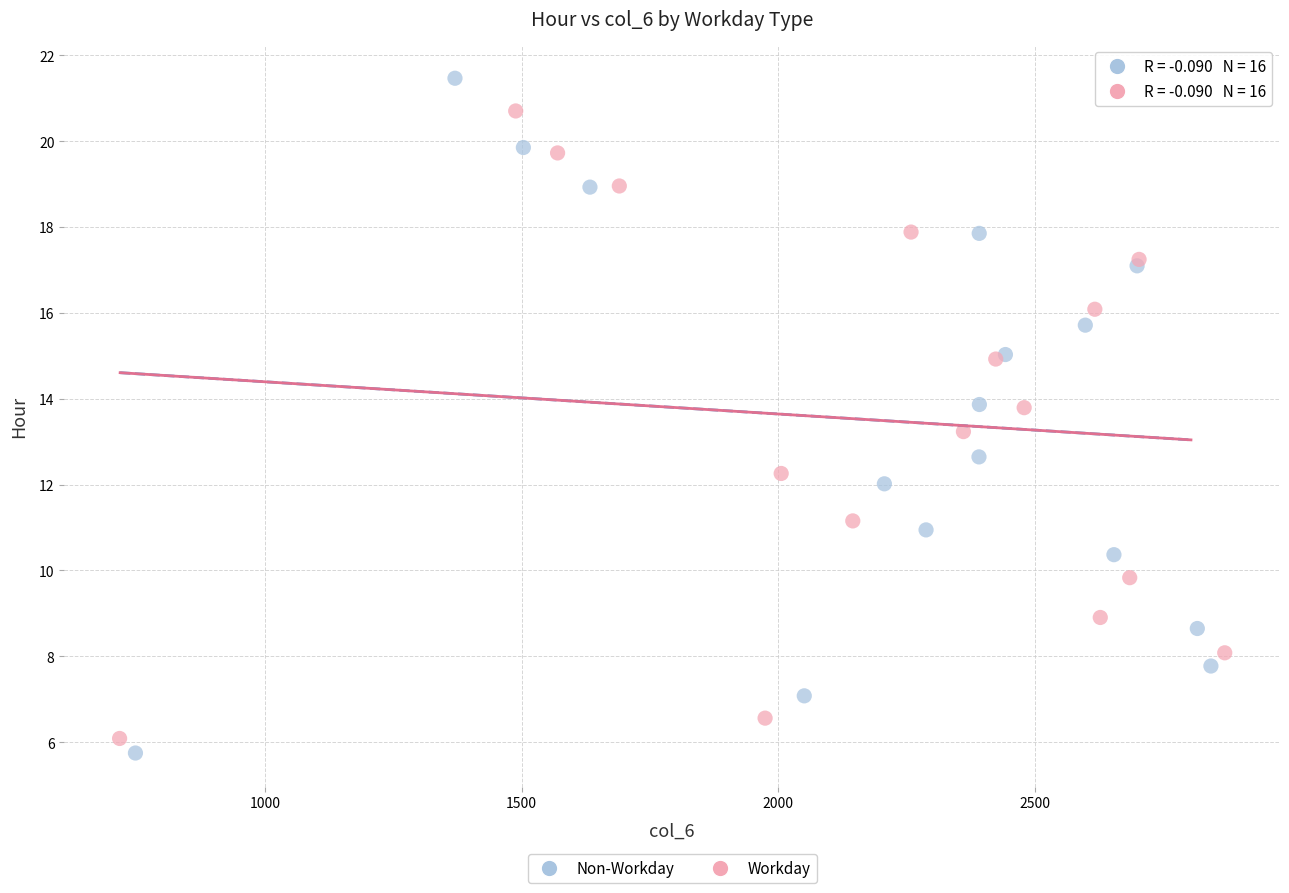

Which series reaches the minimum Y coordinate?

Non-Workday